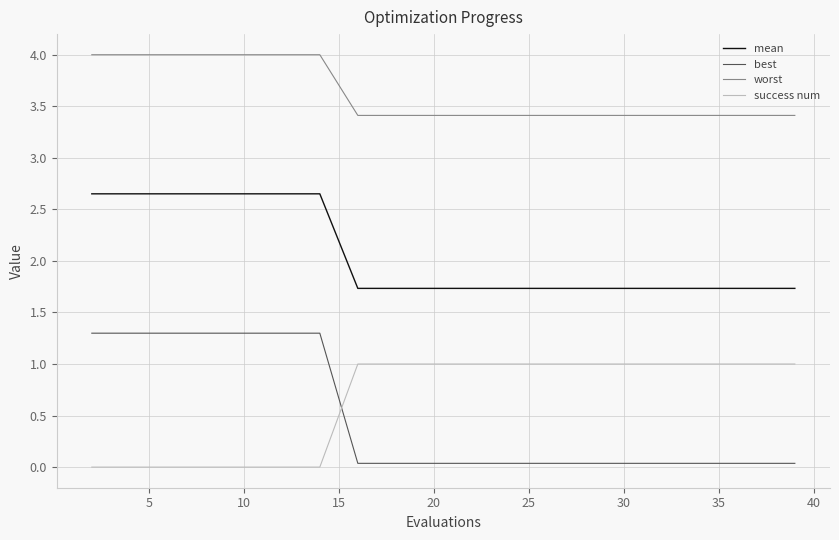

Which series has the widest spread of values?

best